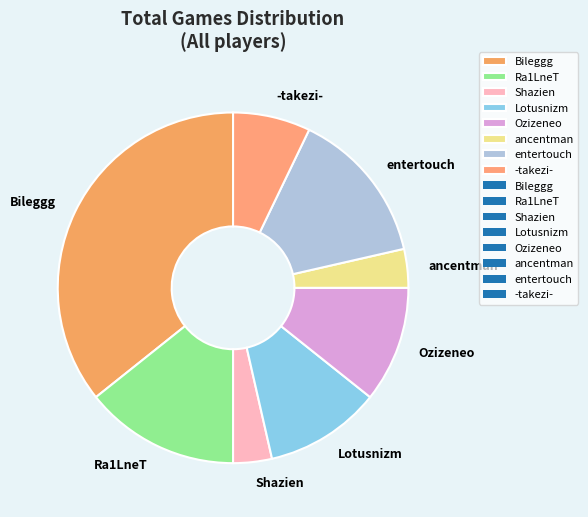

Is the sum of Lotusnizm and Shazien greater than half?

No